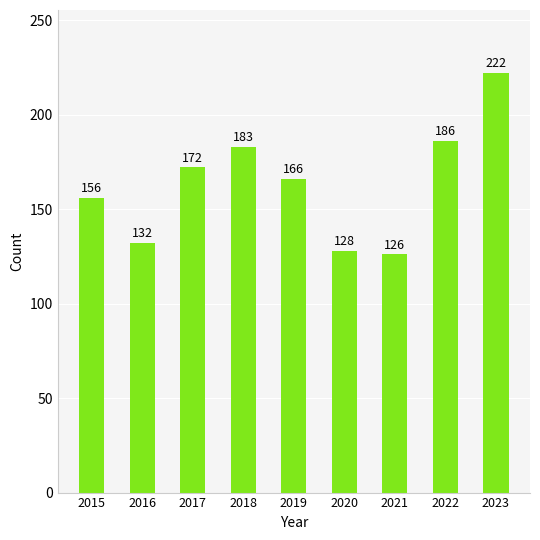

List the labels in order of value, largest first.

2023, 2022, 2018, 2017, 2019, 2015, 2016, 2020, 2021